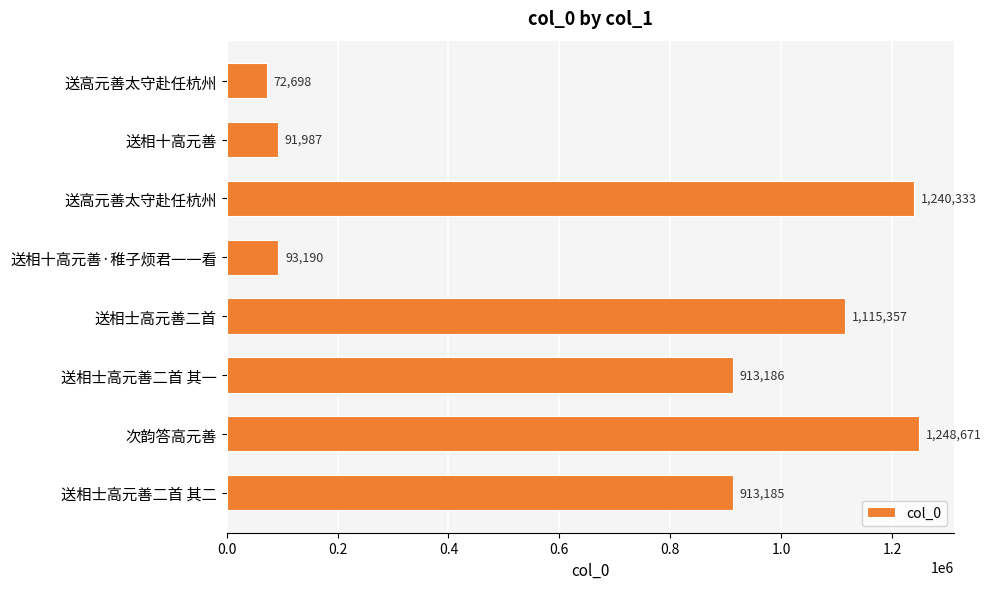

How many data points does each series have?

8